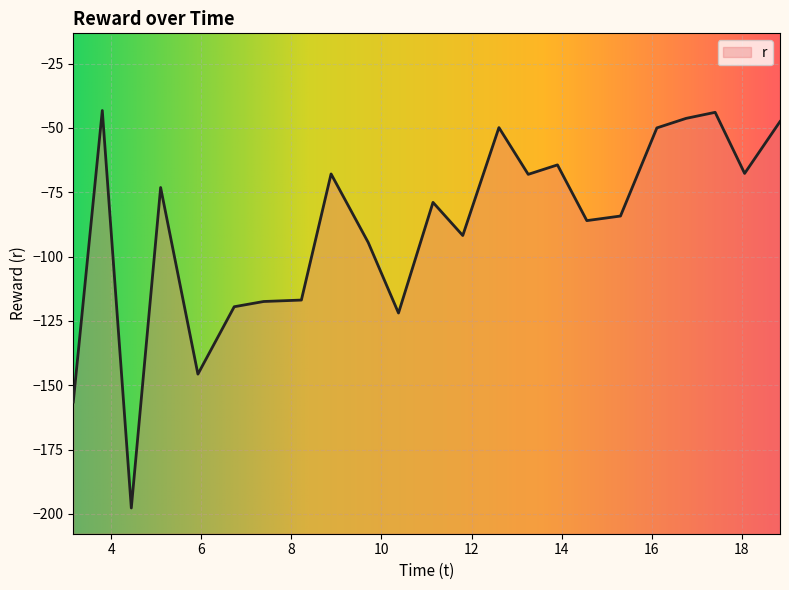

Which category has the highest value across all series?

3.803164